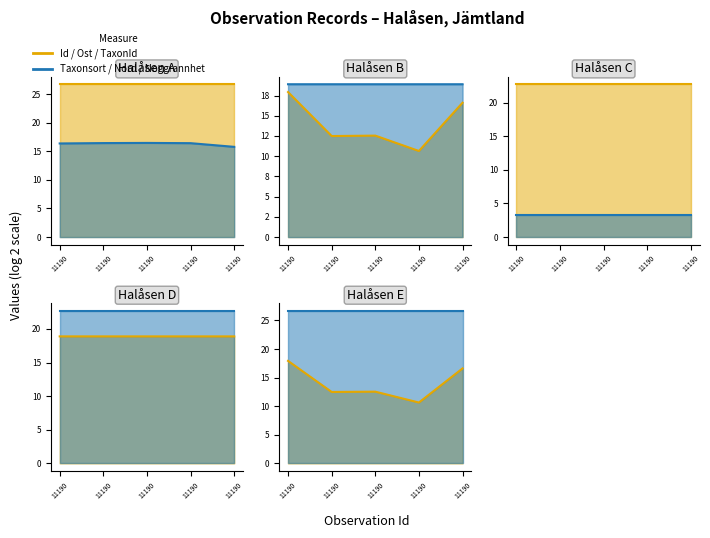

Does the chart have visible grid lines?

No